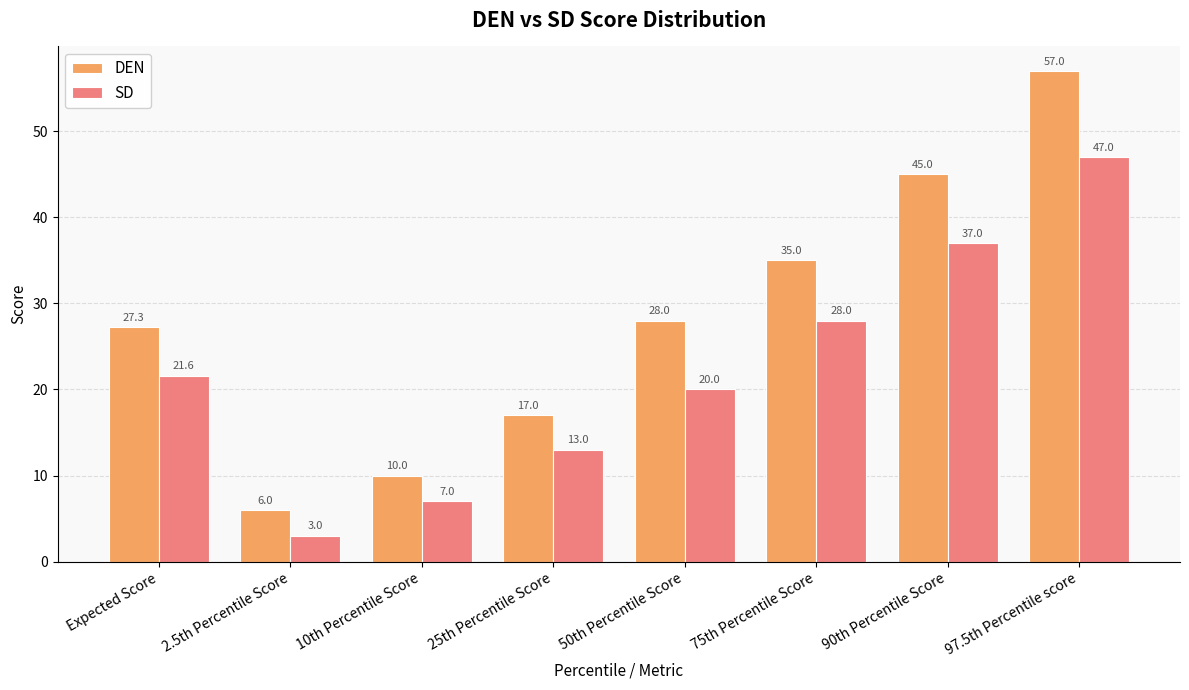

Reading left to right, transcribe all the data shown in this chart.

DEN: 27.3	6.0	10.0	17.0	28.0	35.0	45.0	57.0
SD: 21.6	3.0	7.0	13.0	20.0	28.0	37.0	47.0